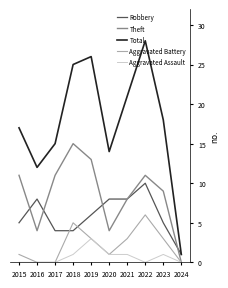

Where is the first local minimum for Total?

2016